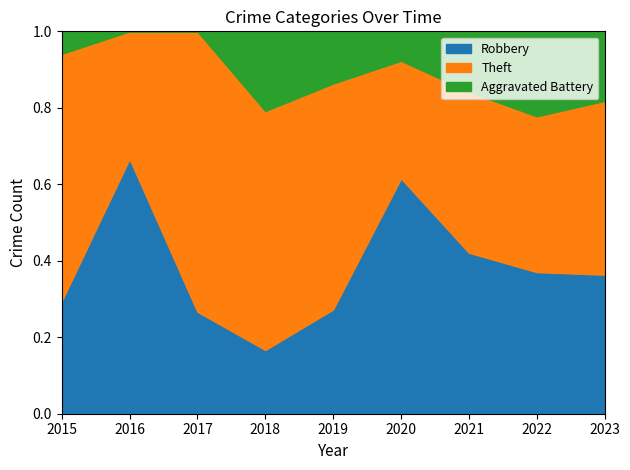

The Robbery series shows 2 at 2021. True or false?

False